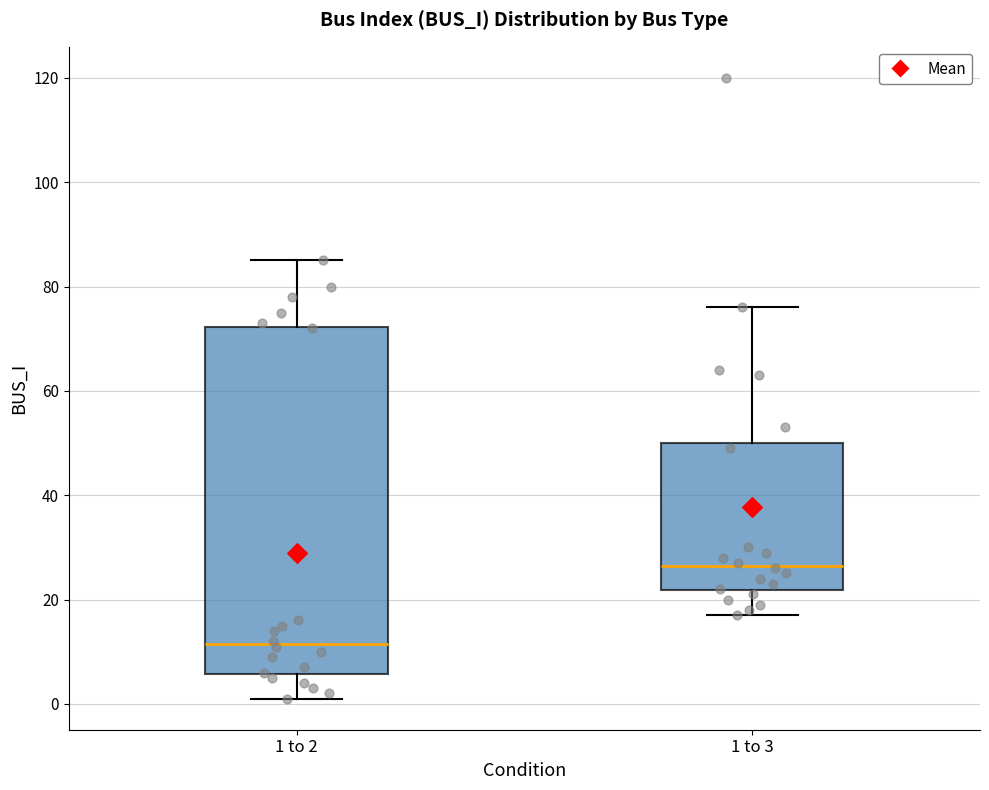

Which box is the tallest, from its lower edge to its upper edge?

1 to 2